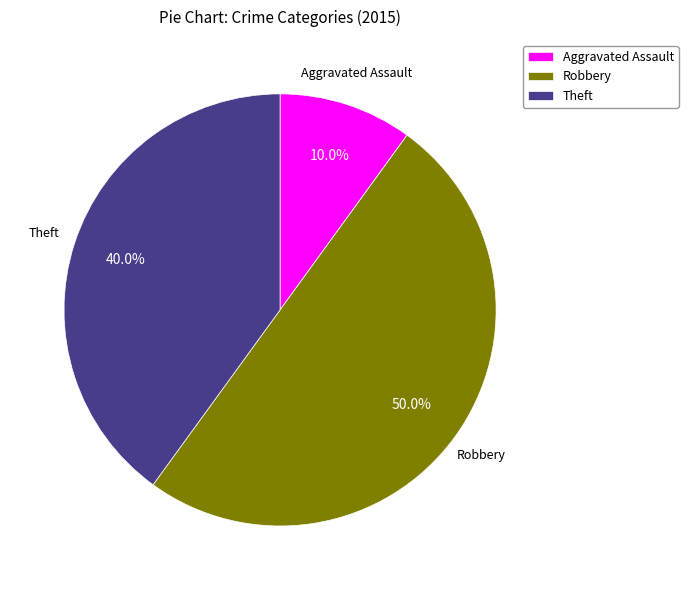

Rank the categories by value from highest to lowest.

Robbery, Theft, Aggravated Assault